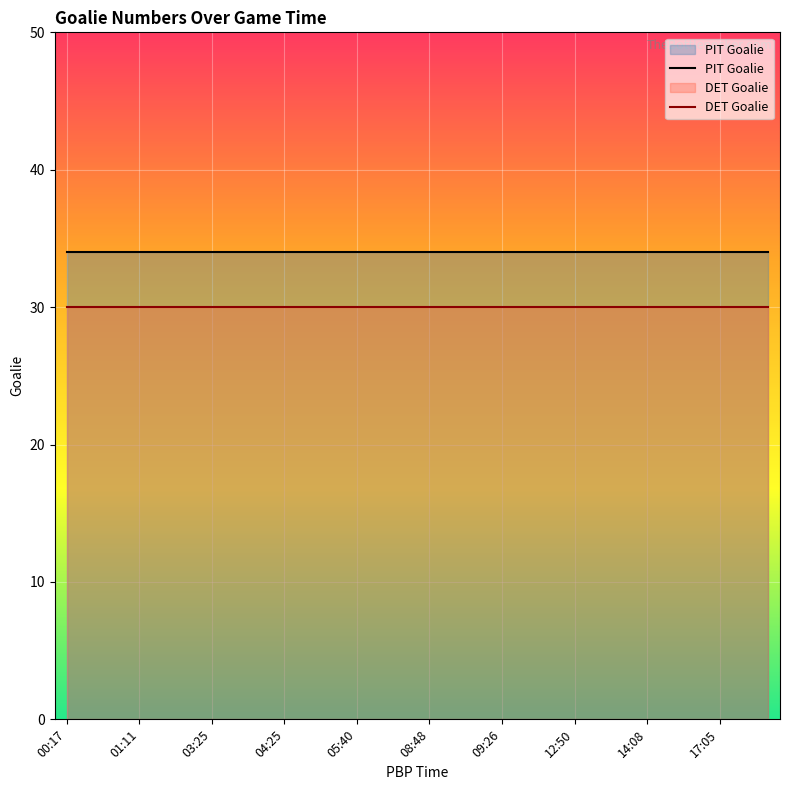

The PIT Goalie series shows 24 at 01:11. True or false?

False